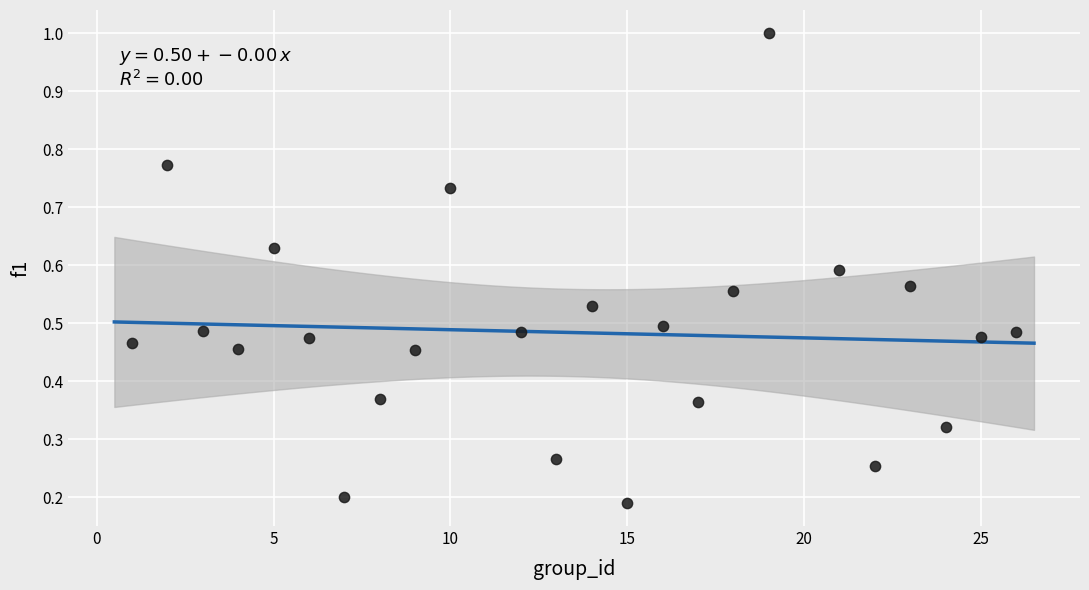

What is the range of X values (max minus min)?

25.0